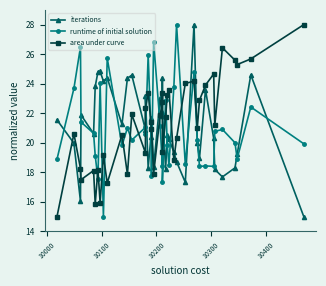

Is the value of area under curve at 30 greater than the value of iterations at 10?

No